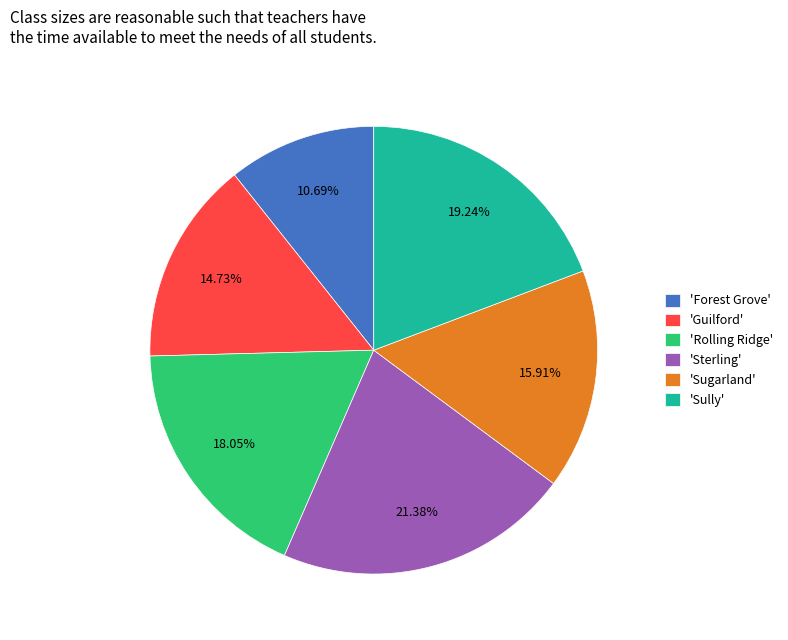

Between 'Rolling Ridge' and 'Sully', which is larger?

'Sully'